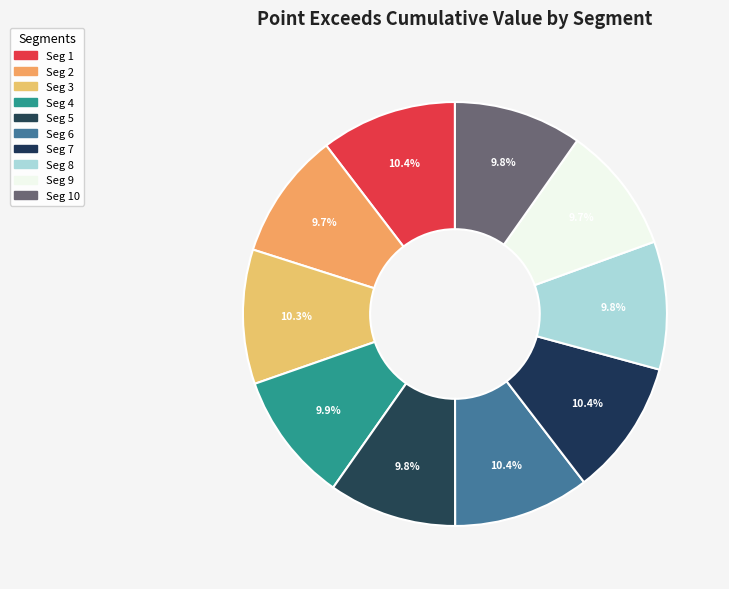

Which category has the biggest portion of the pie?

signal segment 6